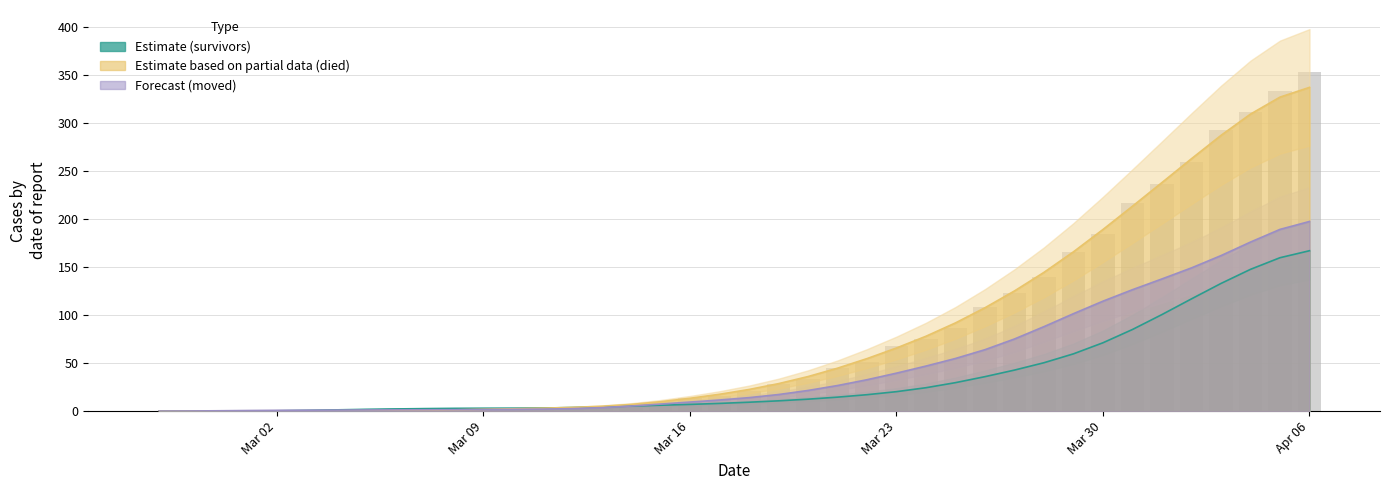

At which category is the sum across all series the highest?

Apr 06